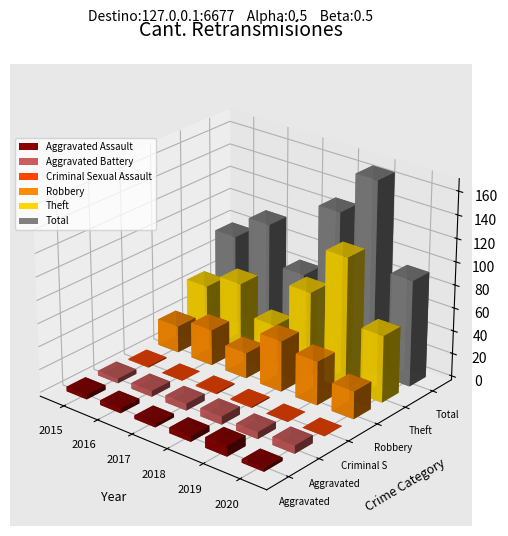

Where does the Aggravated Assault series first go above 4?

2018